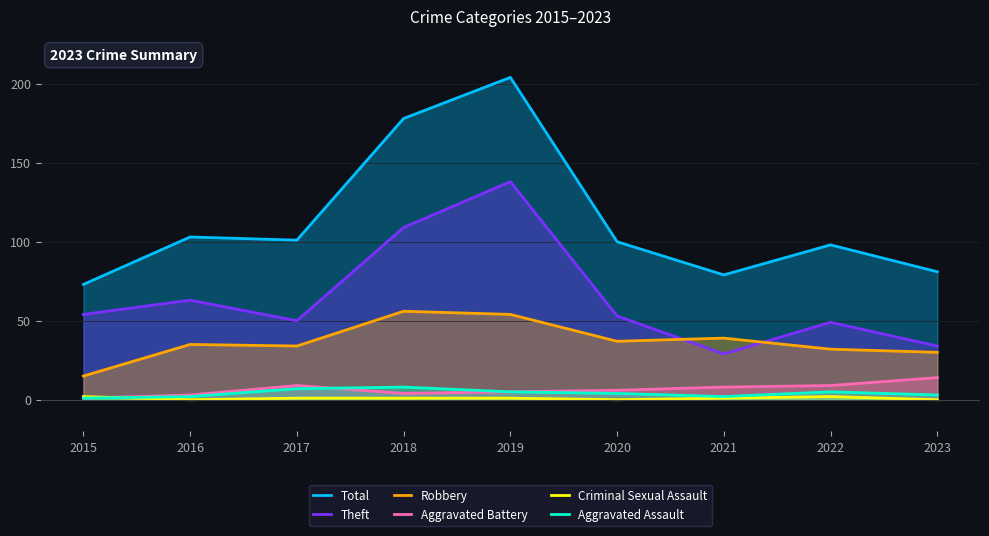

How many lines are shown in the chart?

6